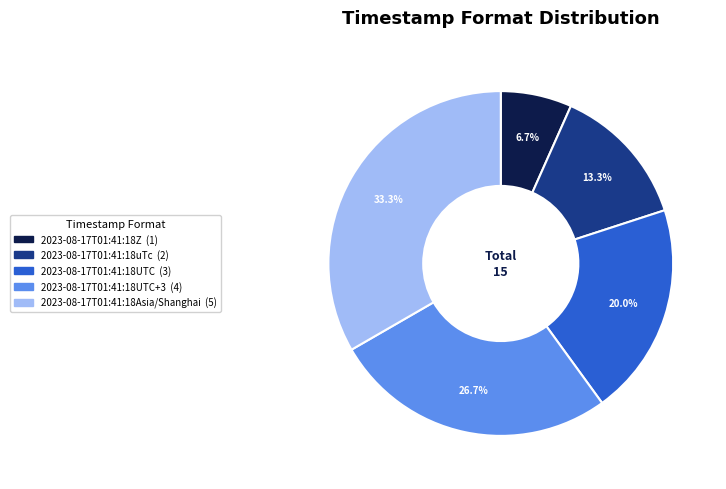

Does any single category account for the majority?

No